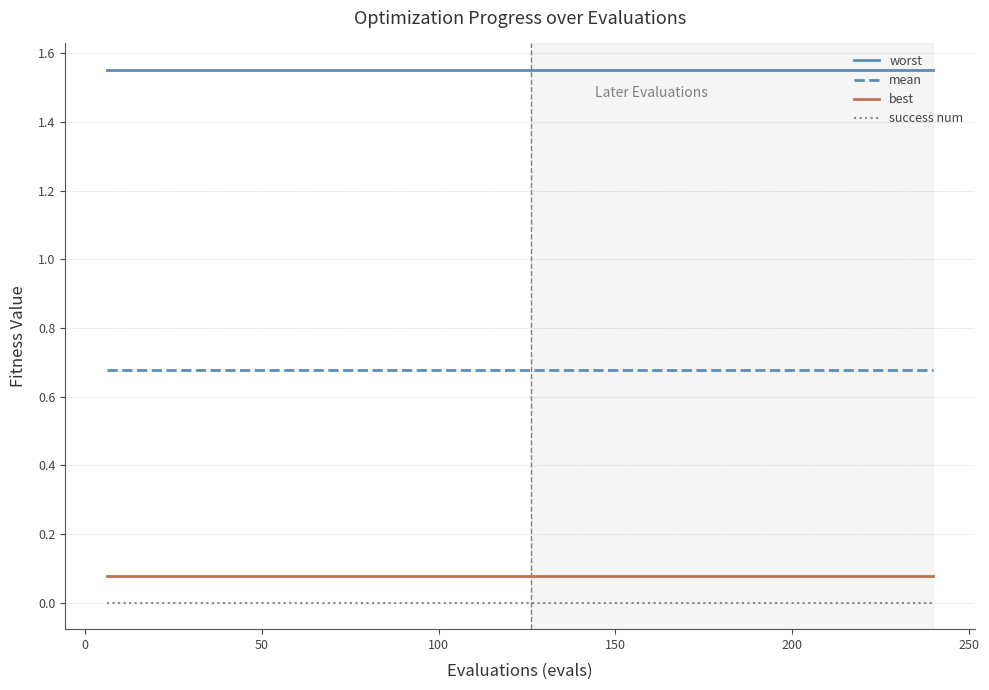

True or false: mean and success num cross at least once.

False